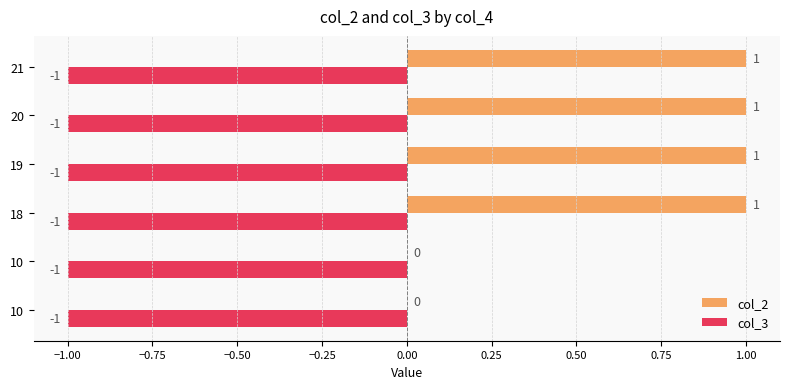

What is the maximum value shown in the chart?

1